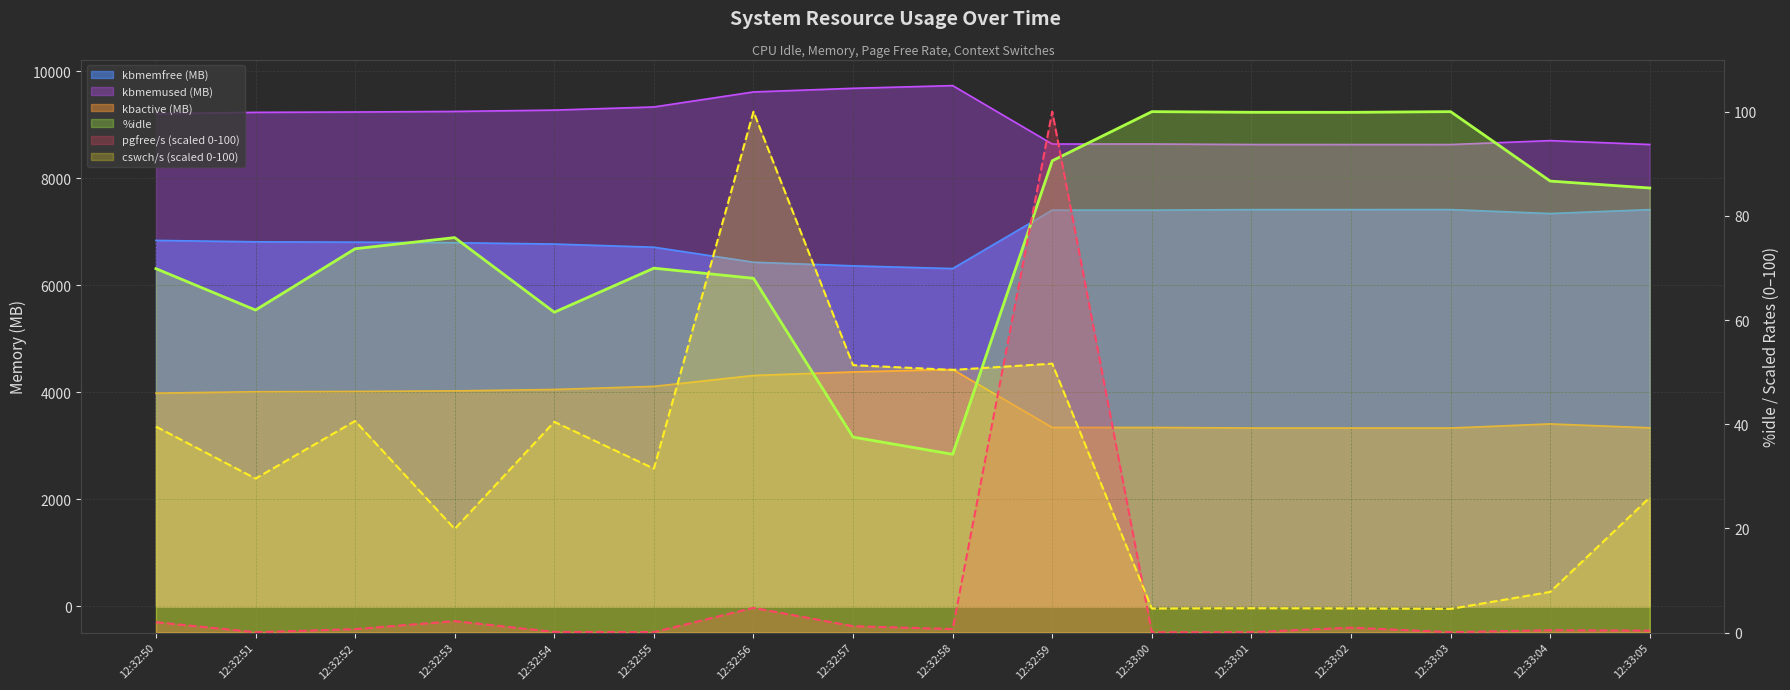

What is the difference between the second highest and minimum values in the kbmemfree series?

1101.3